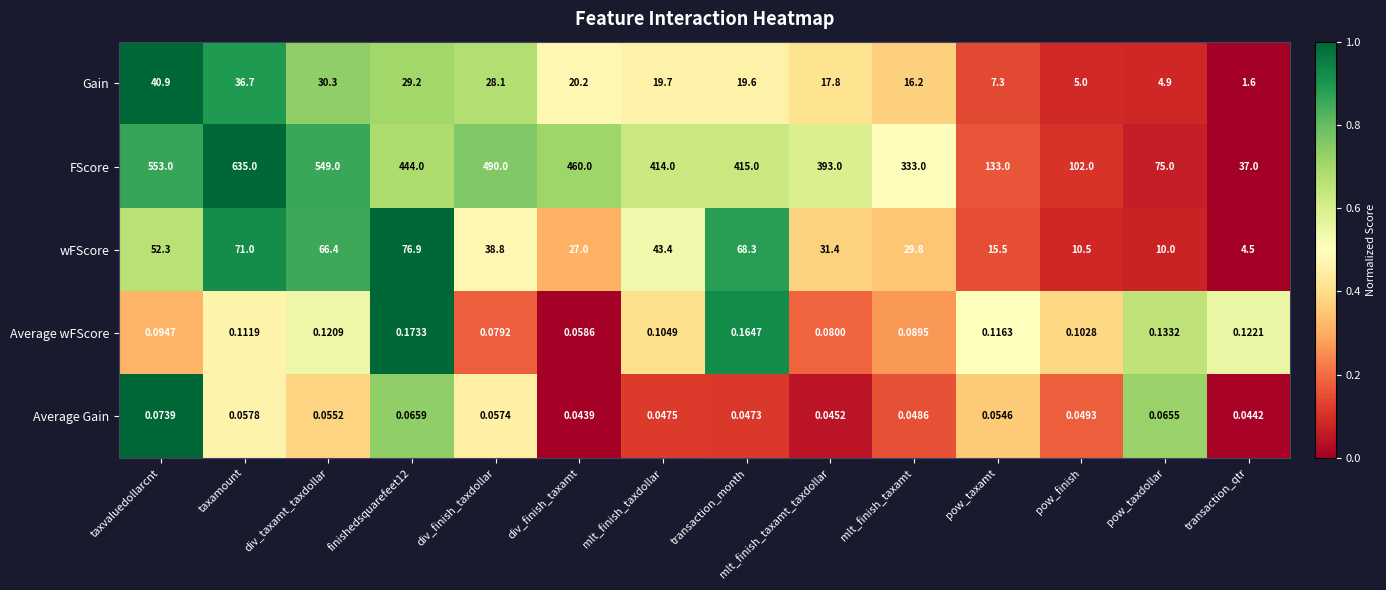

Where does the FScore series first go above 415?

taxvaluedollarcnt